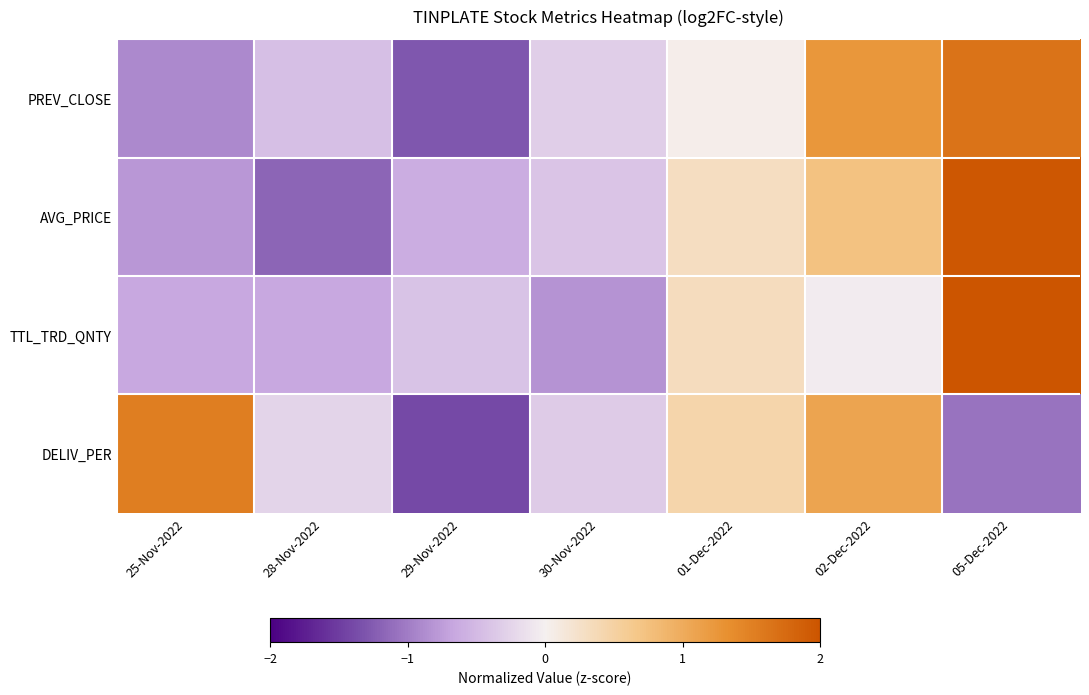

Rank the series at 29-Nov-2022 from lowest to highest value.

DELIV_PER, PREV_CLOSE, AVG_PRICE, TTL_TRD_QNTY